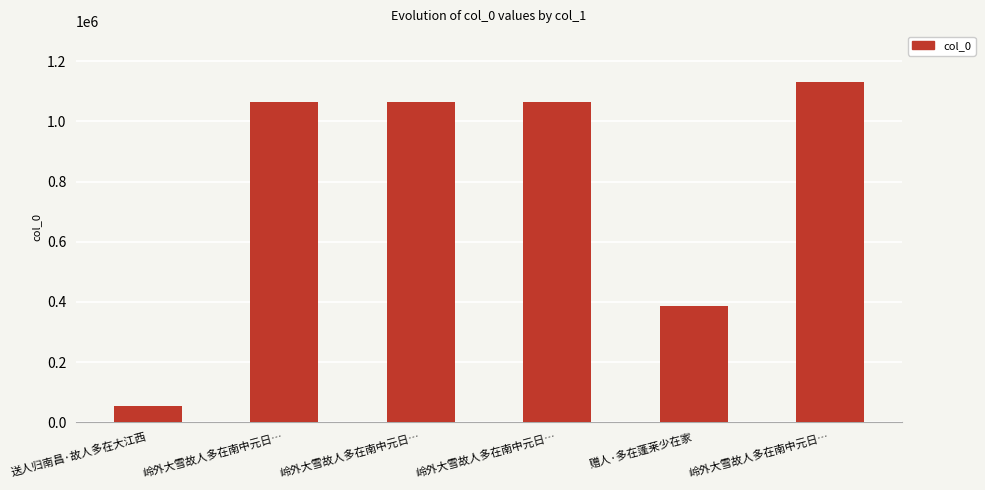

How many bars are there in total?

6